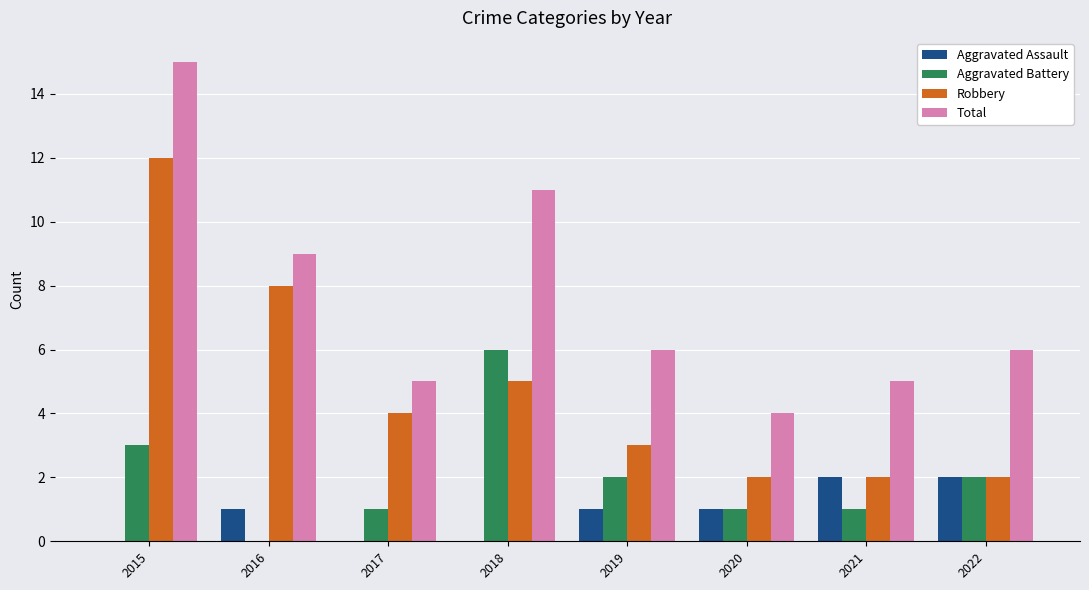

What is the maximum value for Robbery?

12